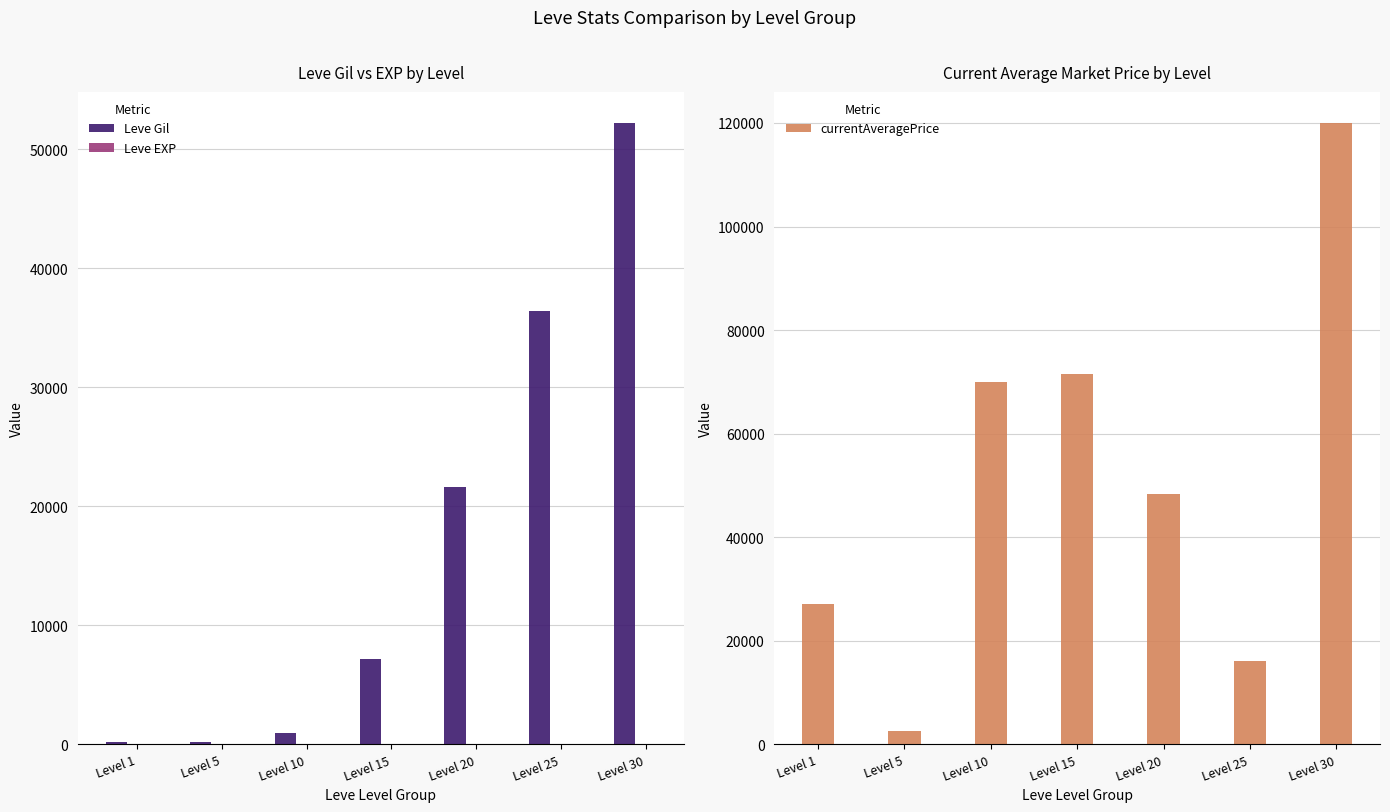

At which label does currentAveragePrice reach its minimum?

Level 5